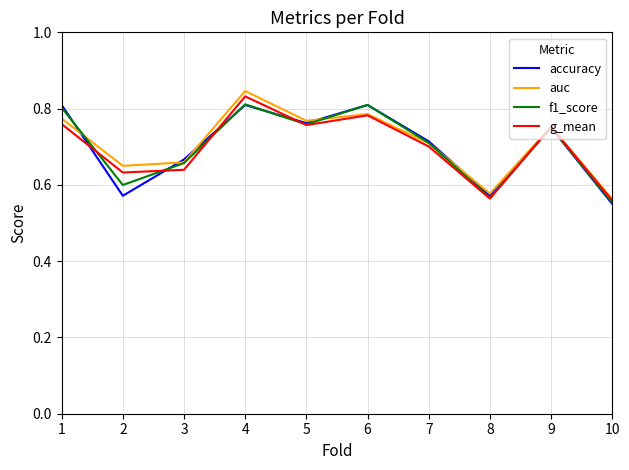

True or false: auc has a value of 1.3 at 5.

False